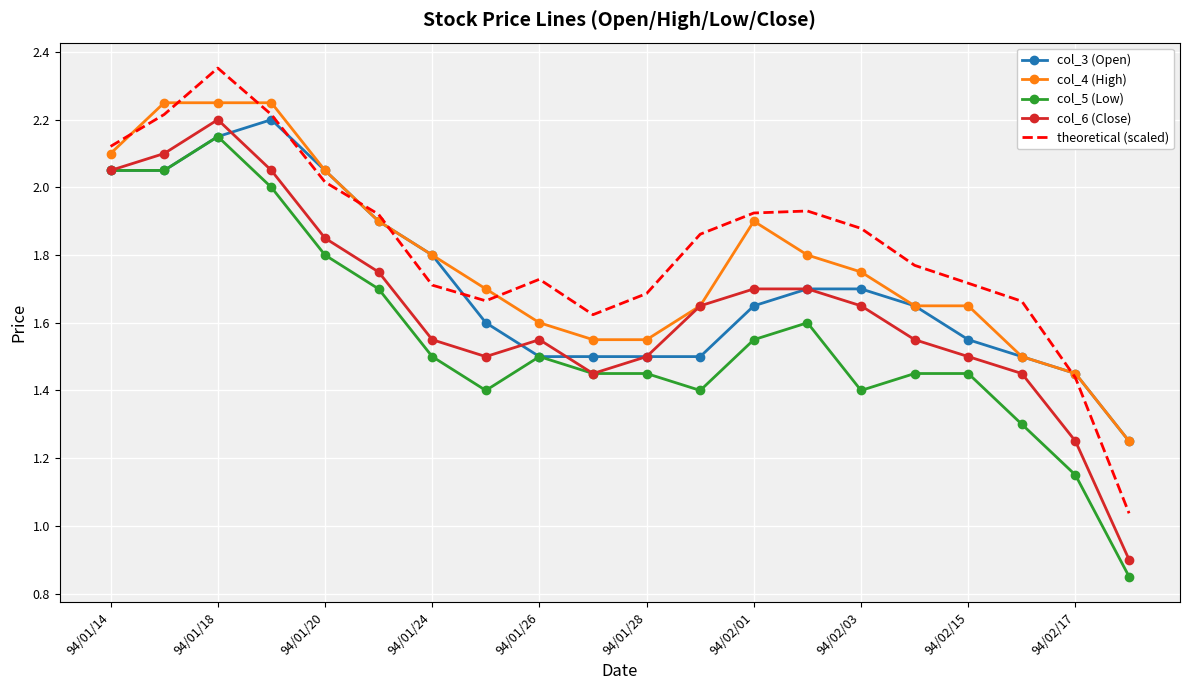

True or false: col_3 (Open) and col_6 (Close) cross at least once.

True